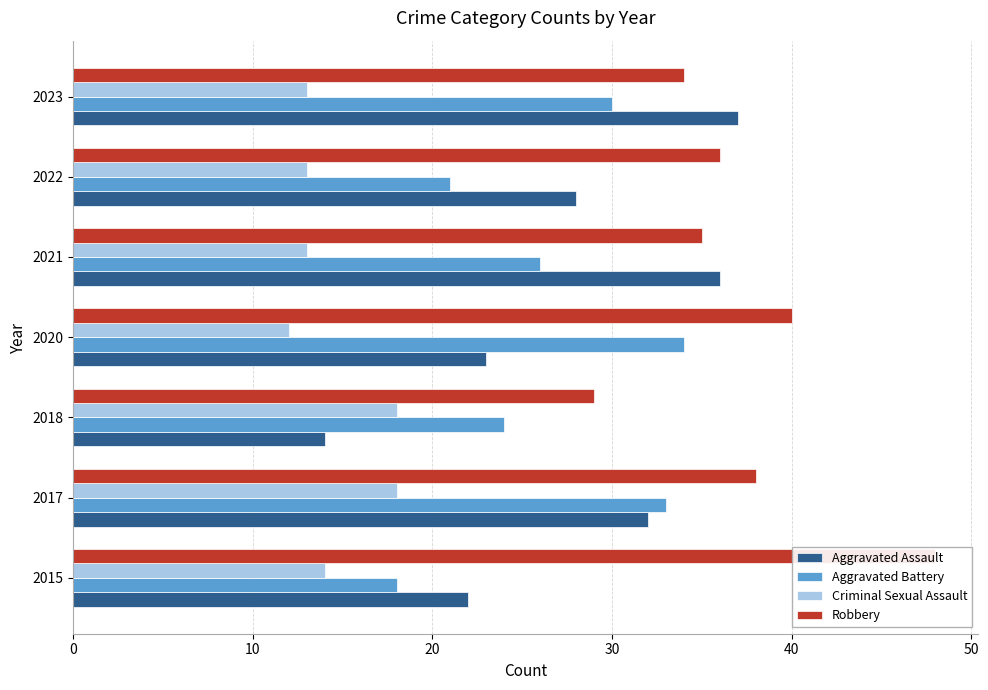

Which series changed the most between 2015 and 2018?

Robbery